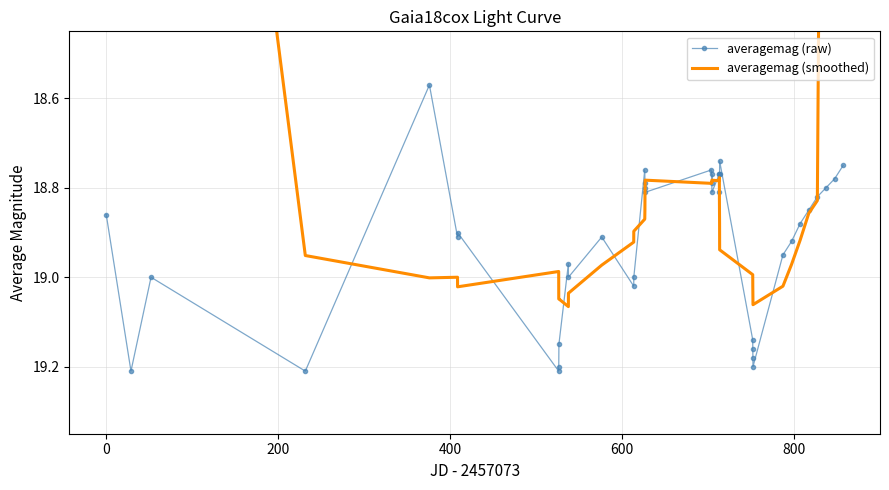

True or false: averagemag (raw) has more than 0 points higher than both neighbors.

True